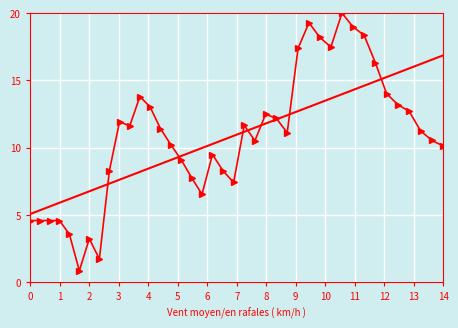

What is the minimum value shown in the chart?

0.8